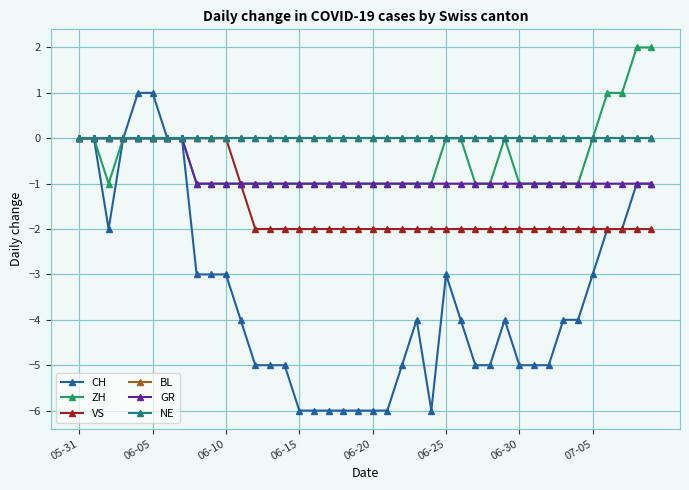

Does the chart have visible grid lines?

Yes